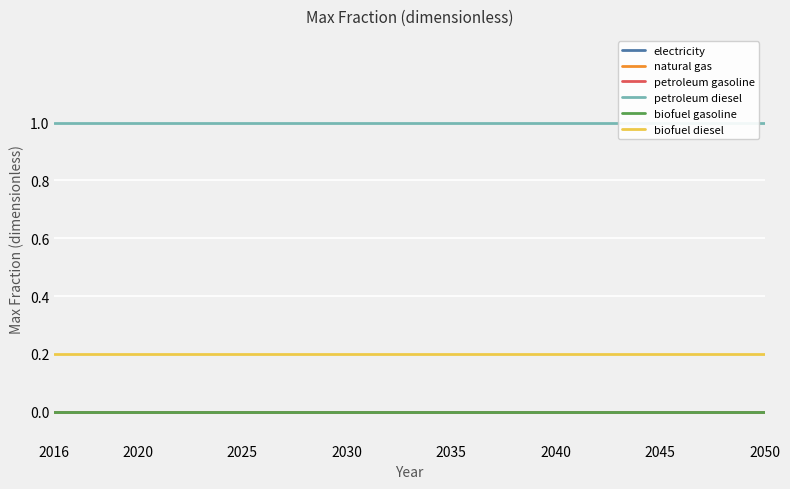

At which label does biofuel diesel reach its minimum?

2016